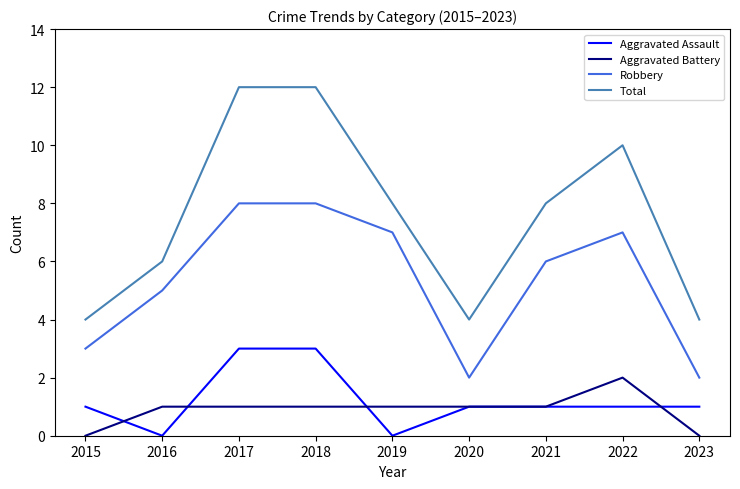

What is the maximum value shown in the chart?

12